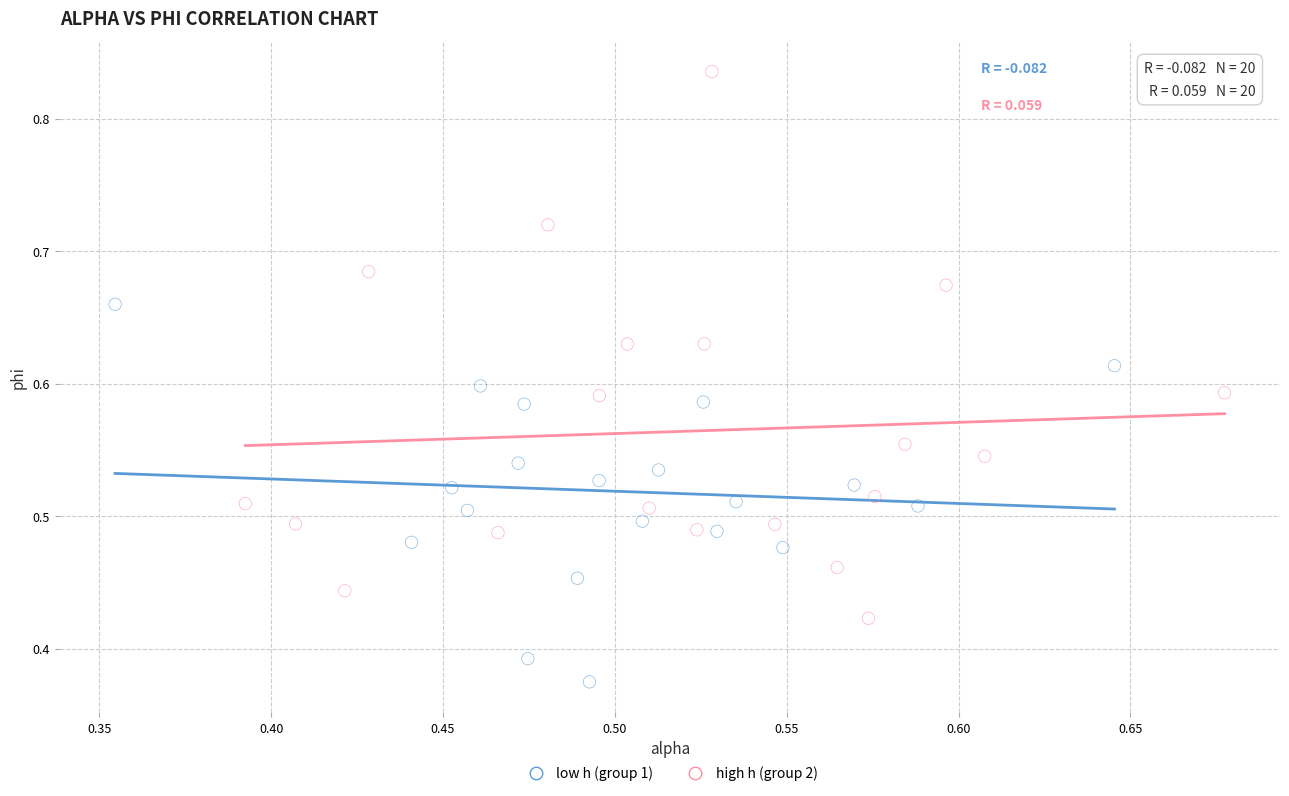

Which series reaches the maximum Y coordinate?

high h (group 2)